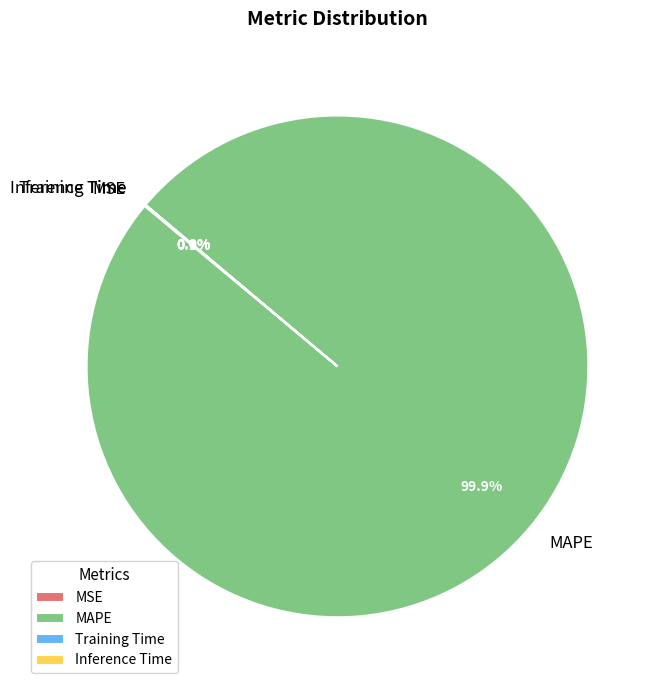

To the nearest percent, what is the difference between the largest and smallest slice percentages?

100%